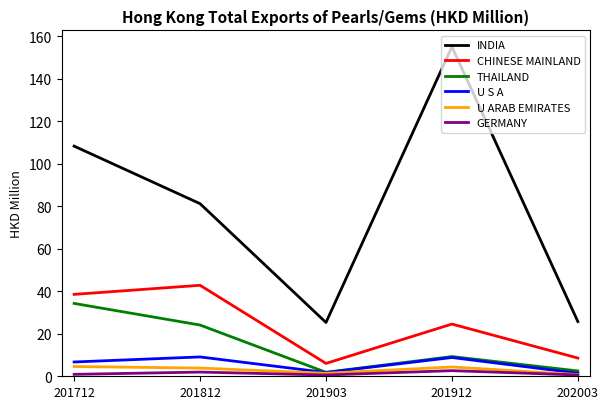

Which series has the largest total across all categories?

INDIA